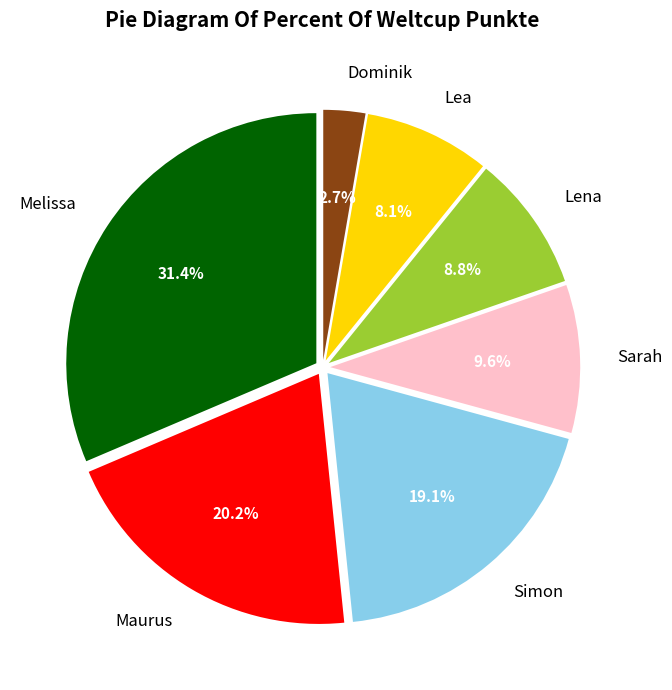

How many slices are in this pie chart?

7